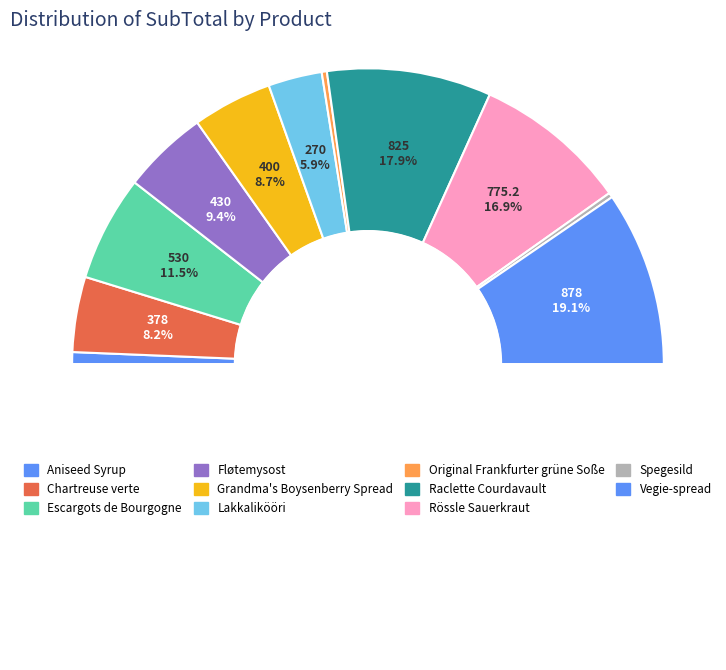

To the nearest percent, what portion does Rössle Sauerkraut represent?

17%